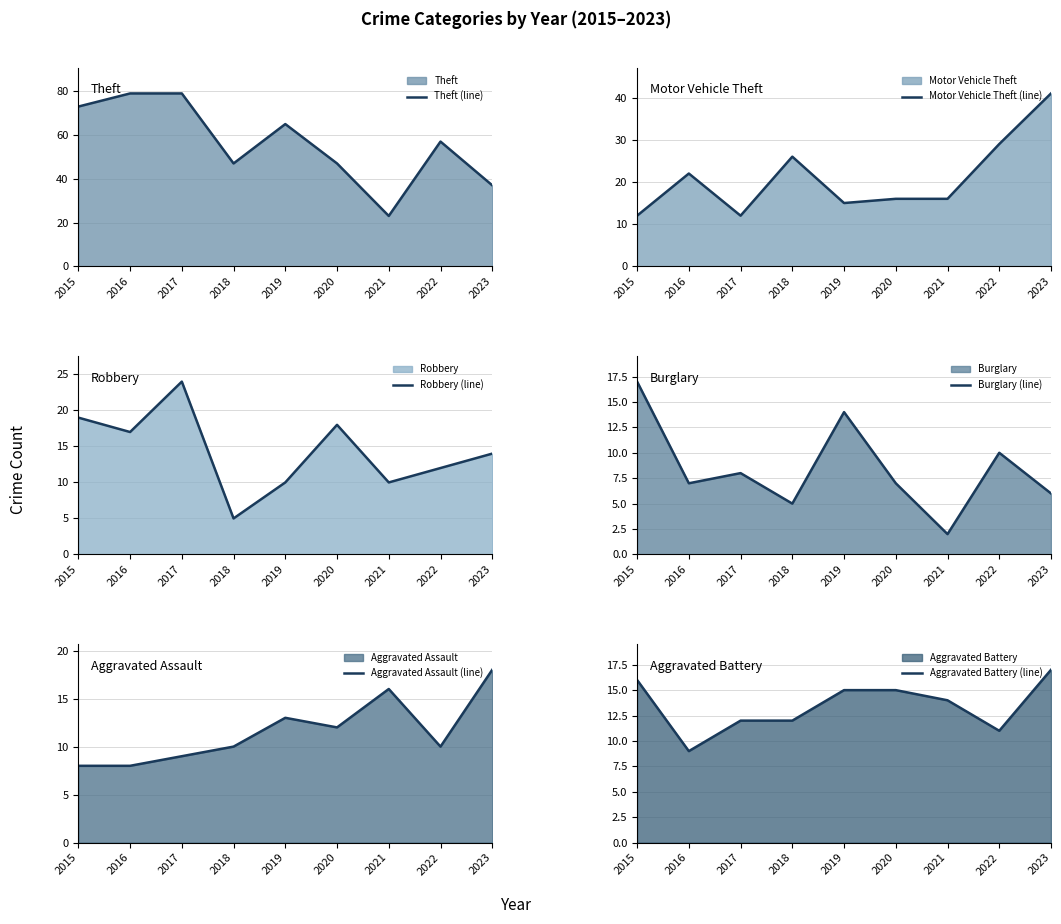

True or false: Aggravated Assault (line) has more than 0 interior local peaks.

True